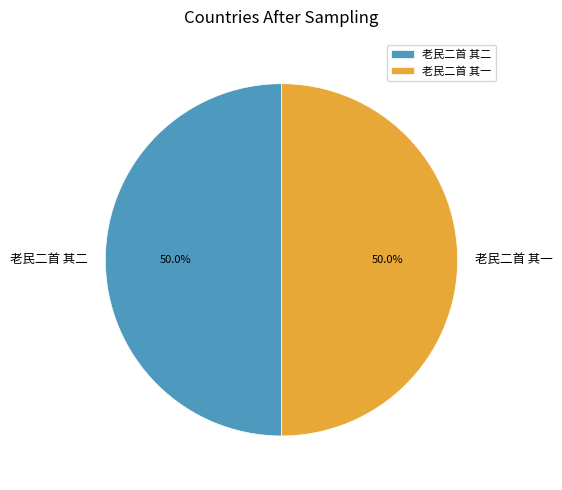

Is the sum of 老民二首 其一 and 老民二首 其二 greater than half?

Yes